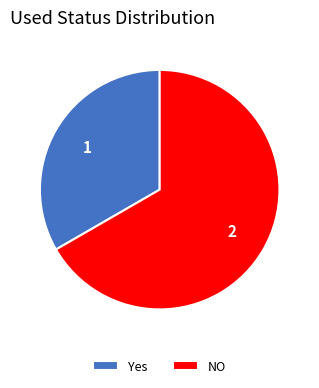

Which slice is the smallest?

Yes